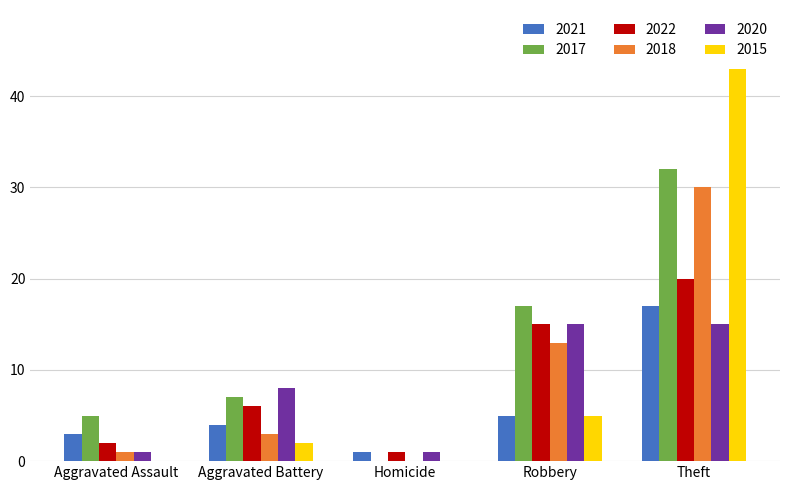

Is it true that 2017 equals 17 at Robbery?

True